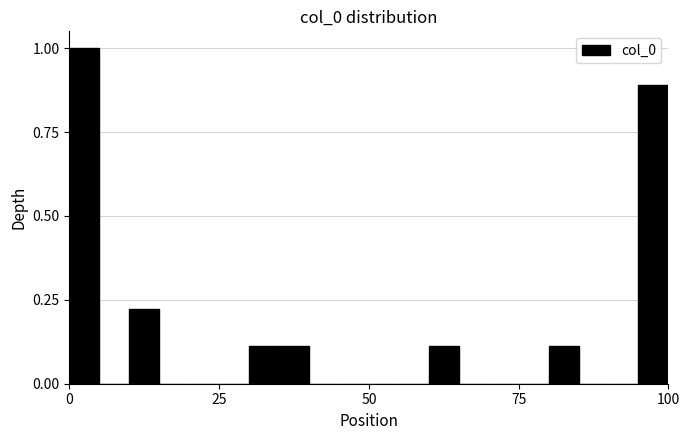

Around what value on the x-axis is the tallest bar? Give the approximate position of its centre, as read against the axis.

5